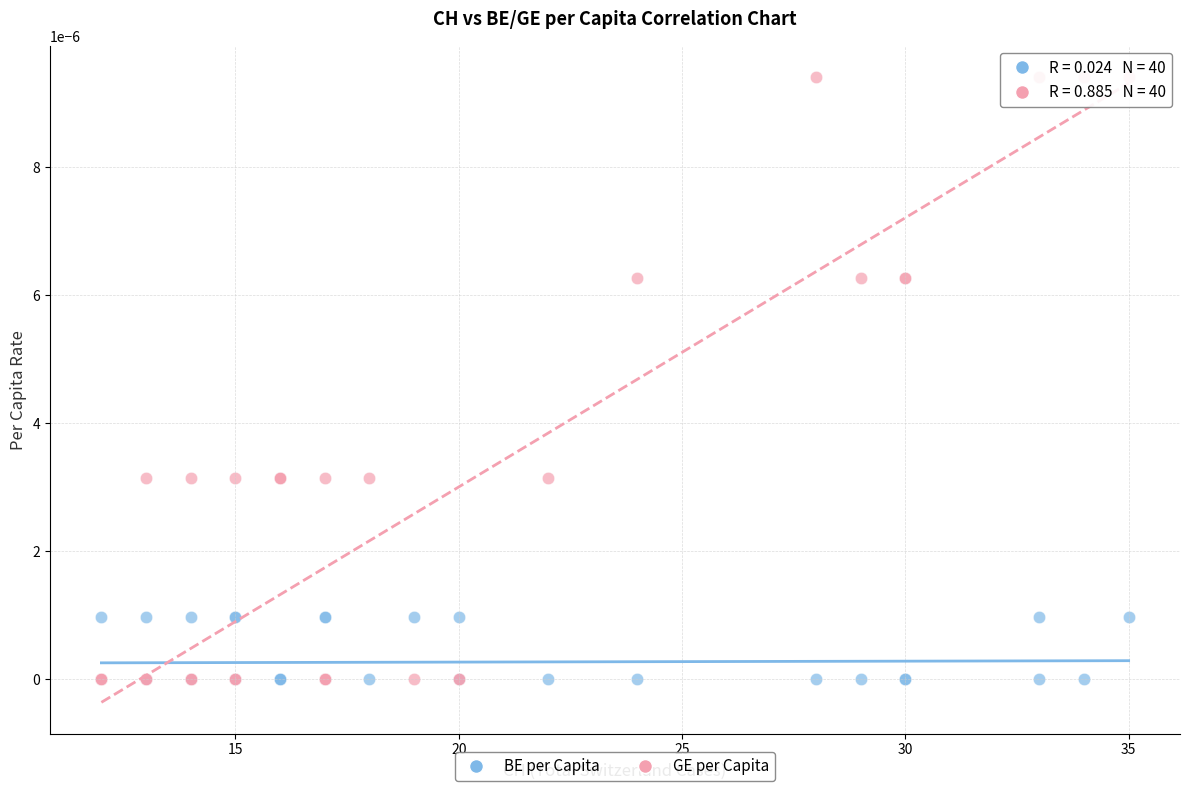

What are all the series names shown in the legend?

BE per Capita, GE per Capita